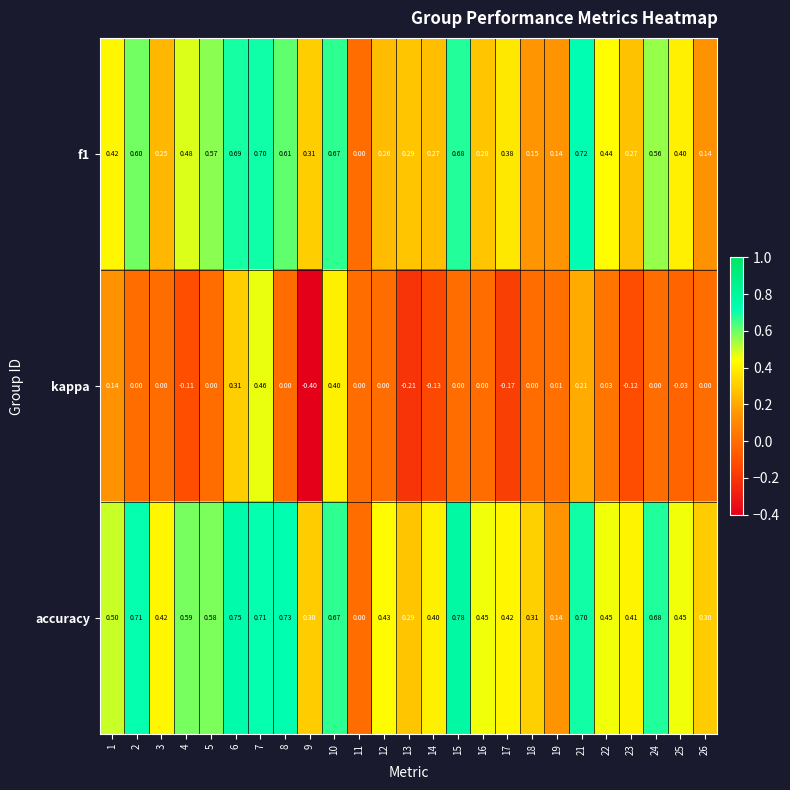

Which series has the largest range (max minus min)?

kappa